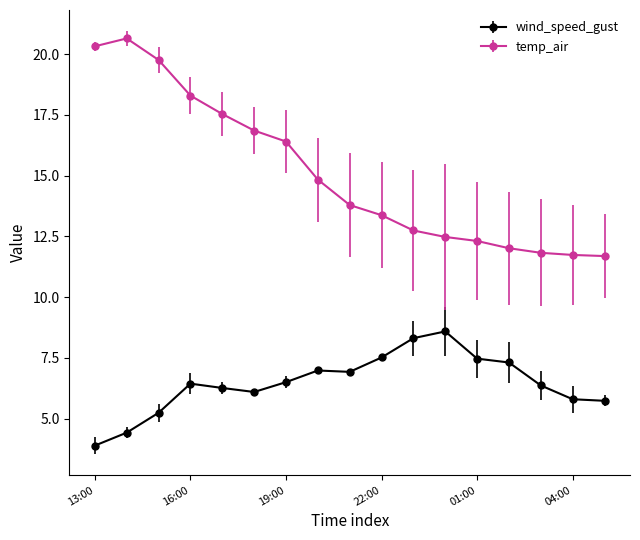

What is the greatest value displayed?

20.6